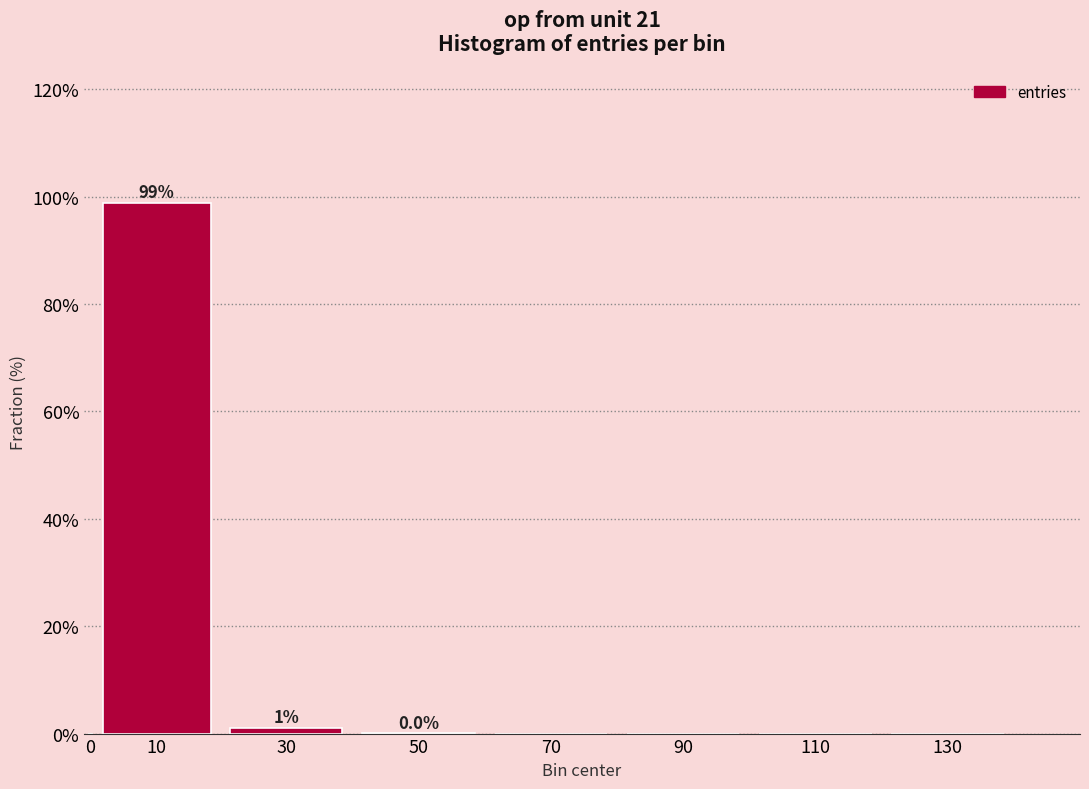

Which label corresponds to the largest value in the chart?

10